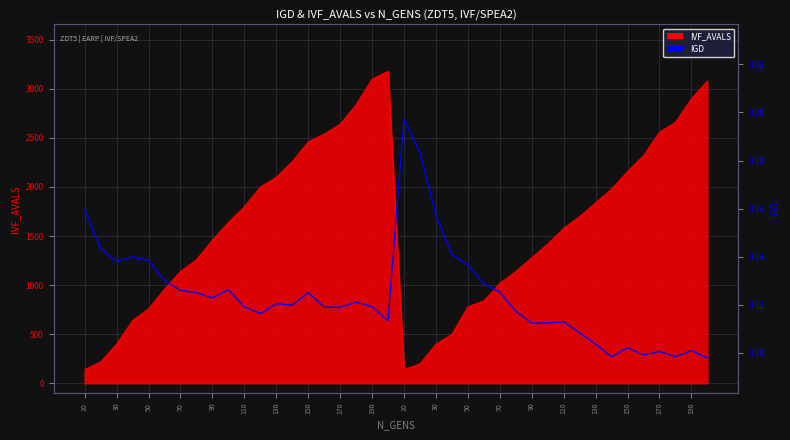

How many interior local valleys (lower than both neighbors) does the data have?

10